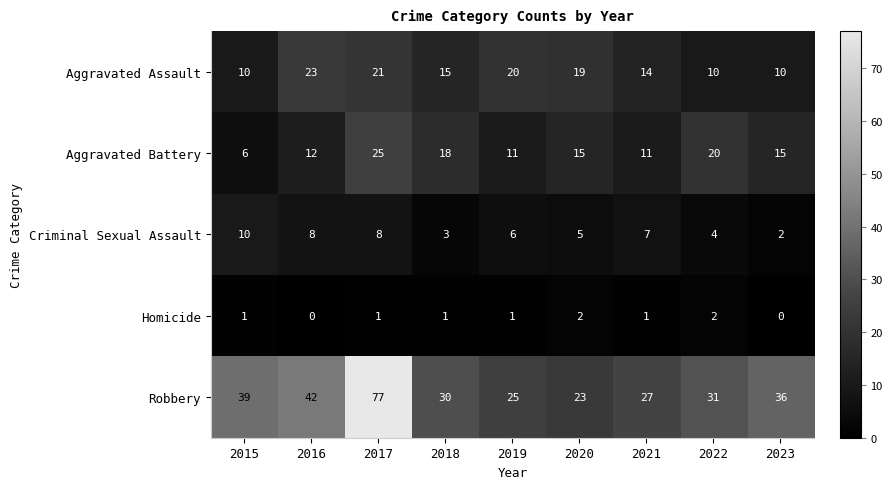

Count the number of categories in the chart.

9